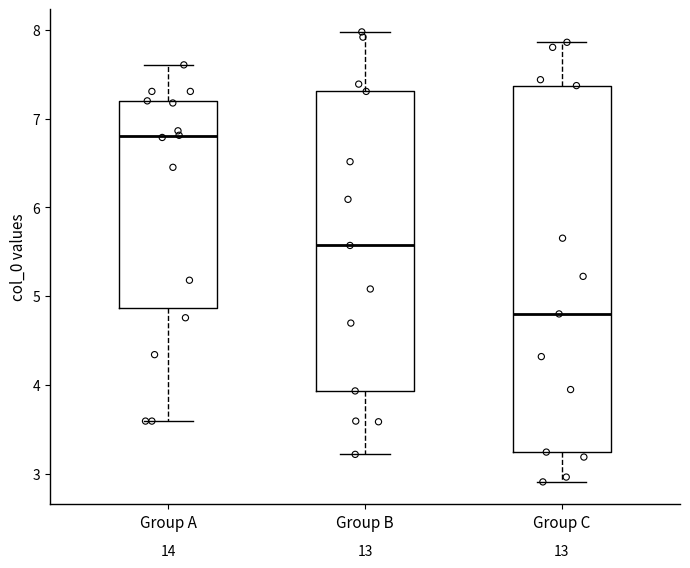

Comparing the boxes themselves (not the whiskers), which one is the tallest?

Group C